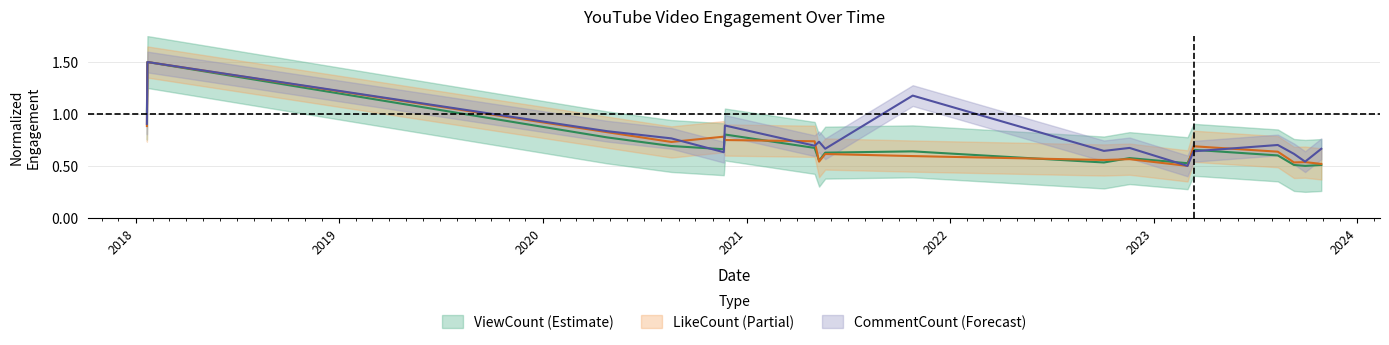

Reading left to right, what are all the values shown in this chart?

ViewCount: 1.0	1.5	0.8	0.7	0.7	0.8	0.7	0.6	0.6	0.6	0.5	0.6	0.5	0.7	0.6	0.5	0.5	0.5
LikeCount: 0.9	1.5	0.8	0.7	0.8	0.7	0.7	0.5	0.6	0.6	0.6	0.6	0.5	0.7	0.6	0.5	0.5	0.5
CommentCount: 0.9	1.5	0.8	0.8	0.6	0.9	0.7	0.7	0.7	1.2	0.6	0.7	0.5	0.6	0.7	0.6	0.5	0.7